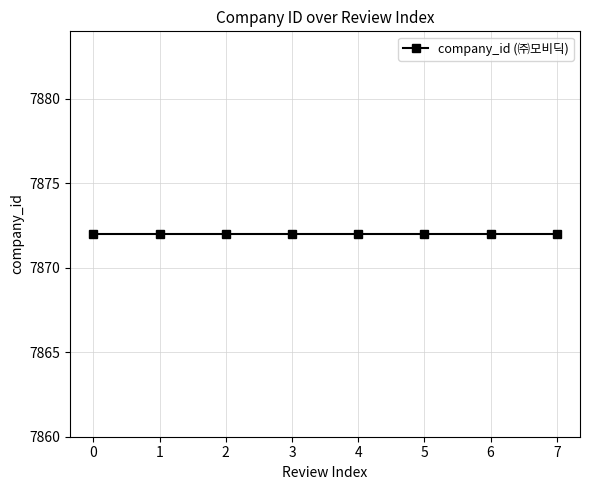

Where is review_index nearest to the value 3?

3